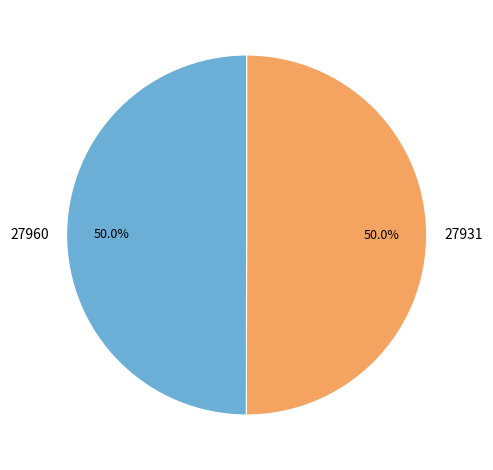

Approximately how many times larger is the value at 27931 compared to 27960?

1.0